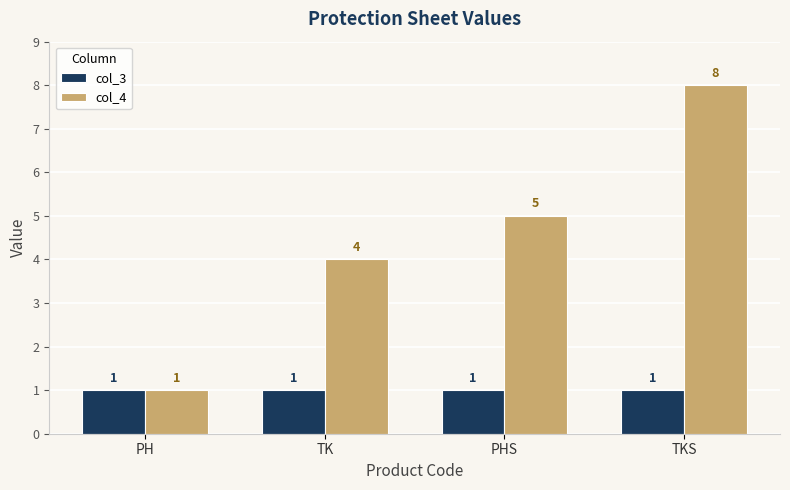

What value does the col_4 series have at PHS?

5